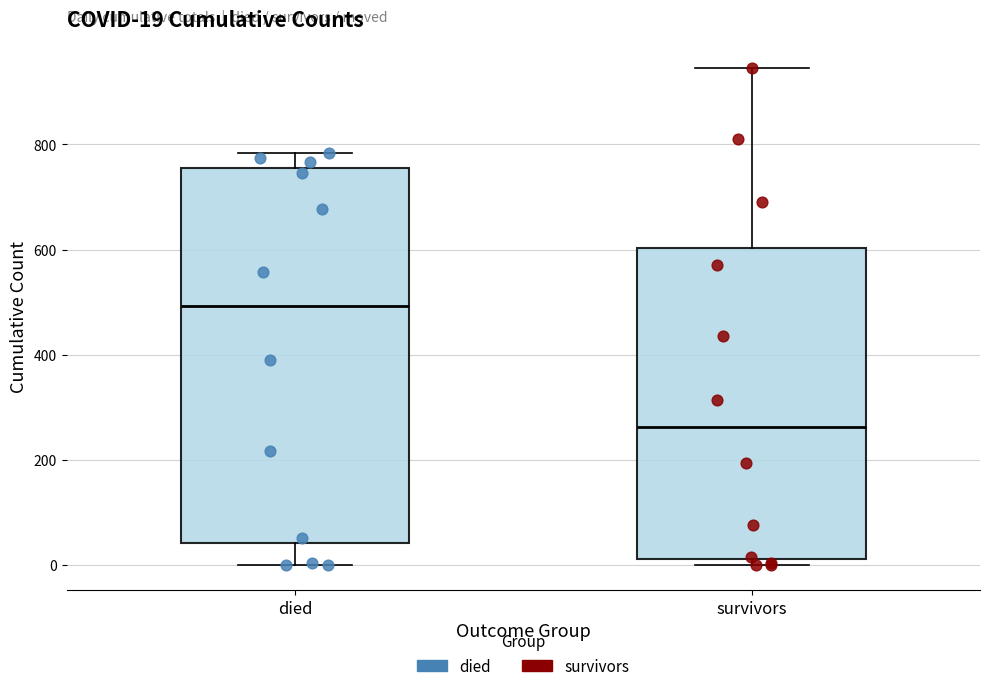

Which box's median line is the highest?

died